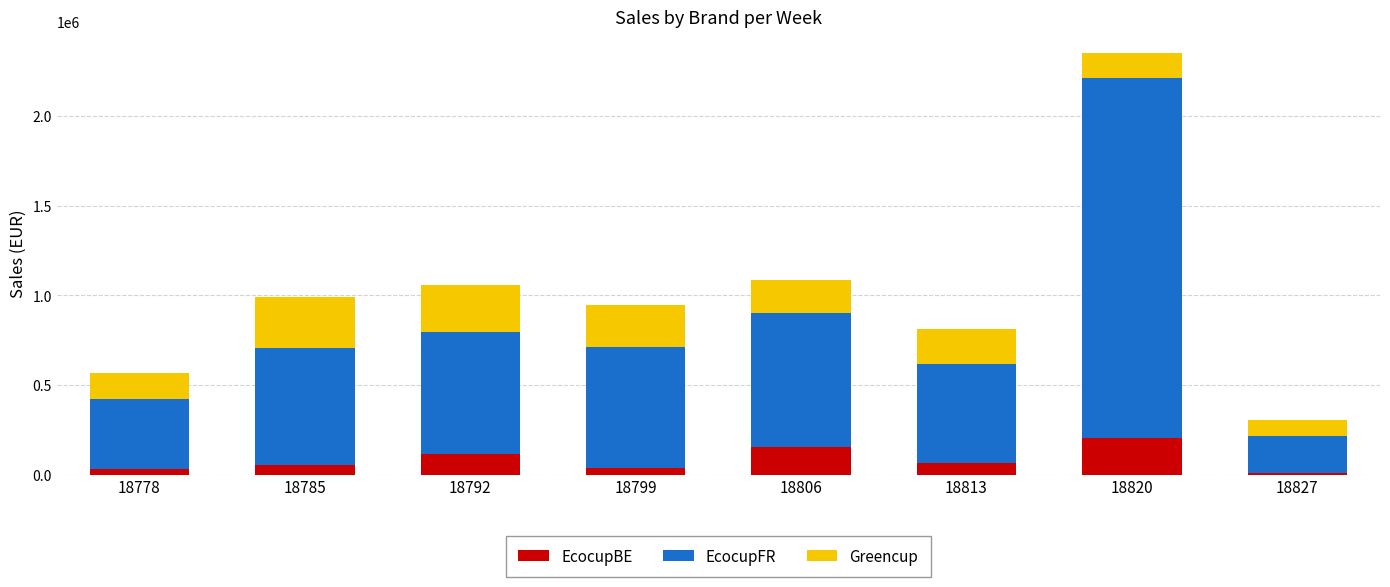

What is the maximum value for EcocupBE?

206221.8